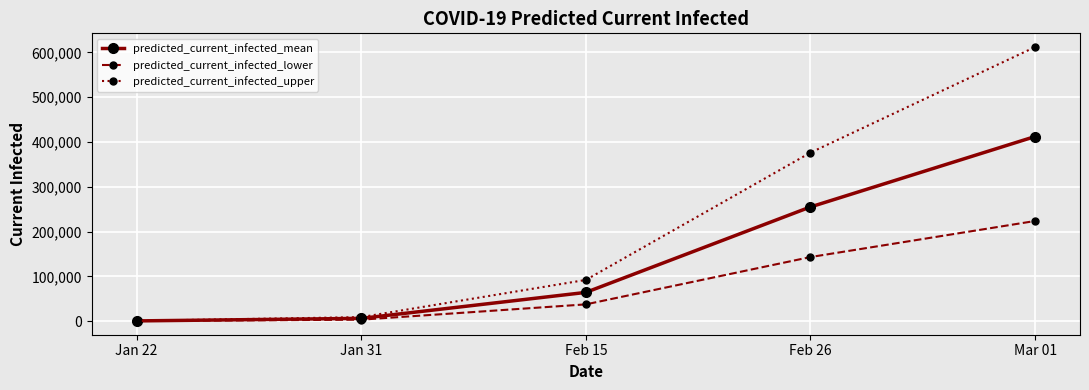

What is the difference between the predicted_current_infected_upper values at Feb 26 and Jan 22?

375492